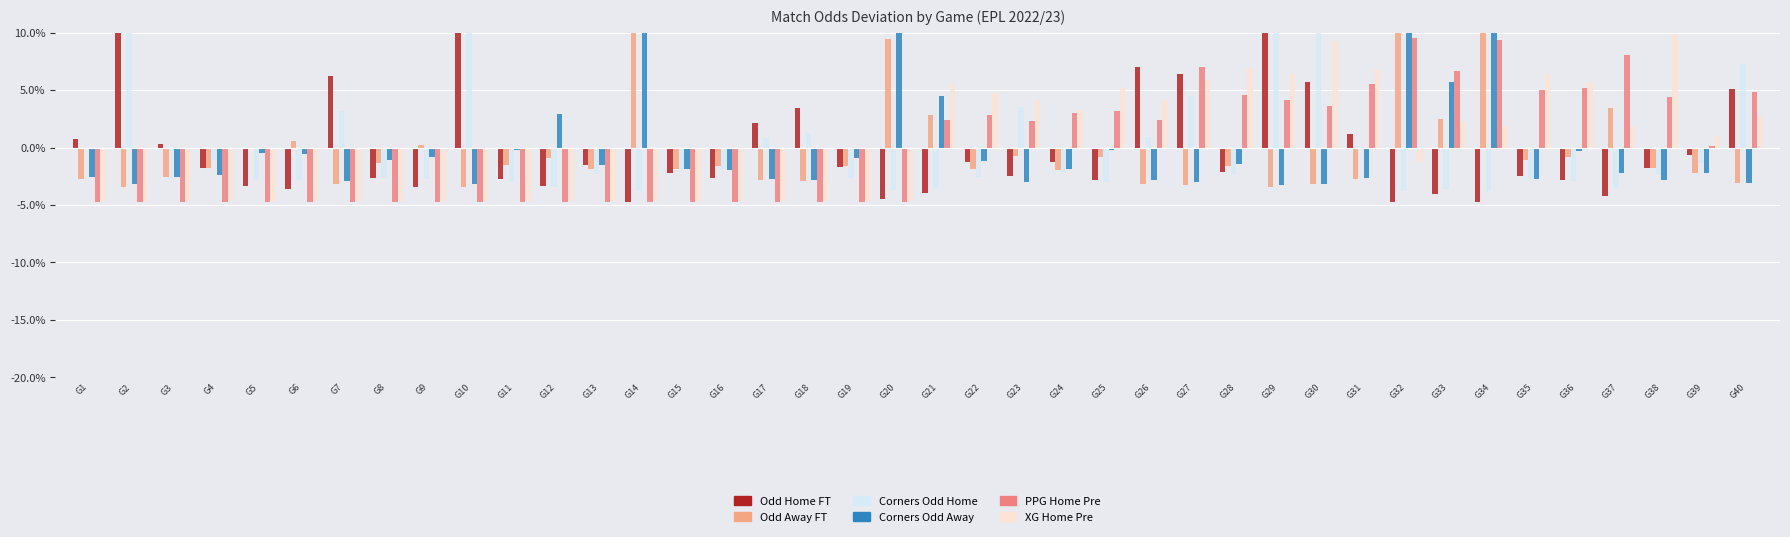

At which label is Odd_H_FT closest to 0?

G3